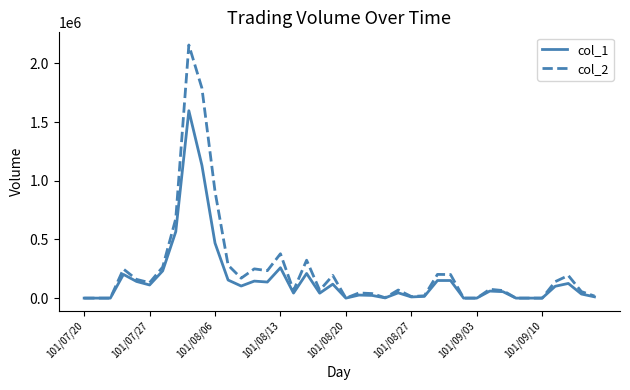

At how many categories does at least one series exceed 2083504?

1